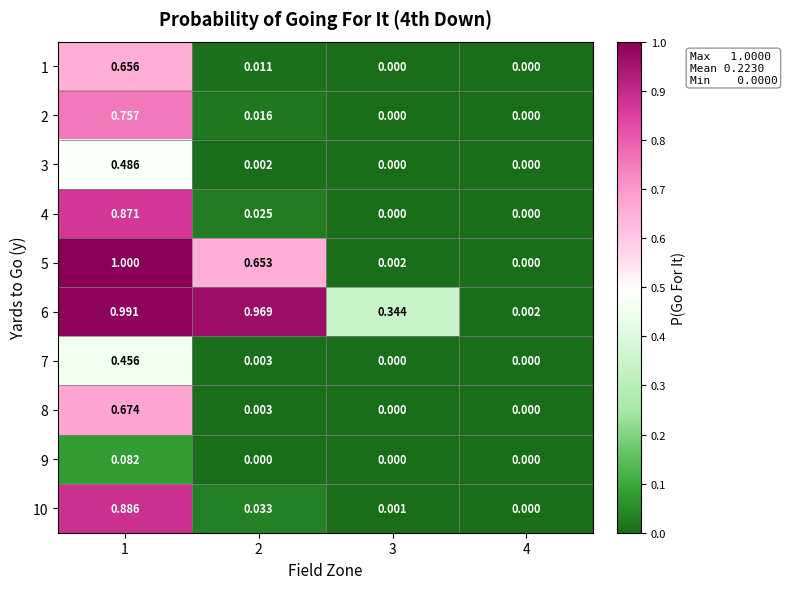

Is the value of 3 at 3 greater than the value of 9 at 1?

No